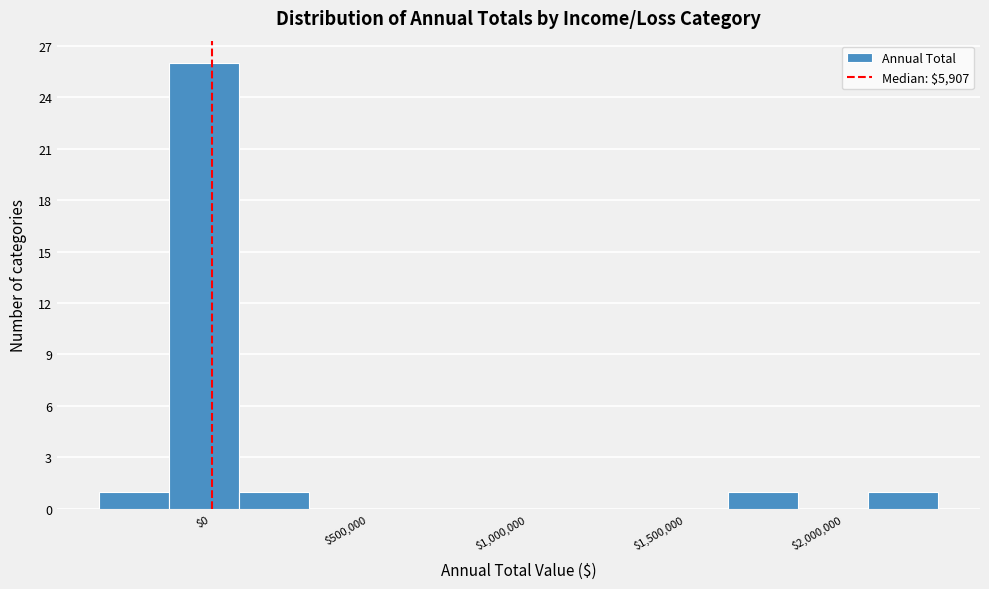

What is the height of the bar covering -150000 to 100000 on the x-axis? Neither the bar edges nor the heights are printed on the chart, so give them approximately, as read against the axes.

26